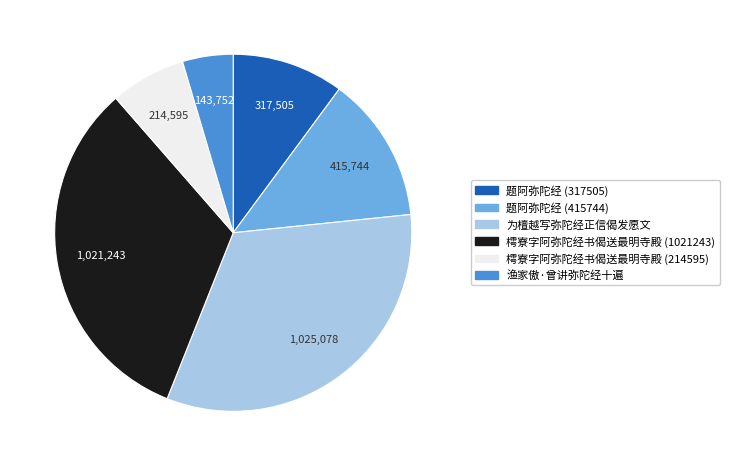

What is the ratio of the value at 樗寮字阿弥陀经书偈送最明寺殿 (214595) to the value at 渔家傲·曾讲弥陀经十遍?

1.5